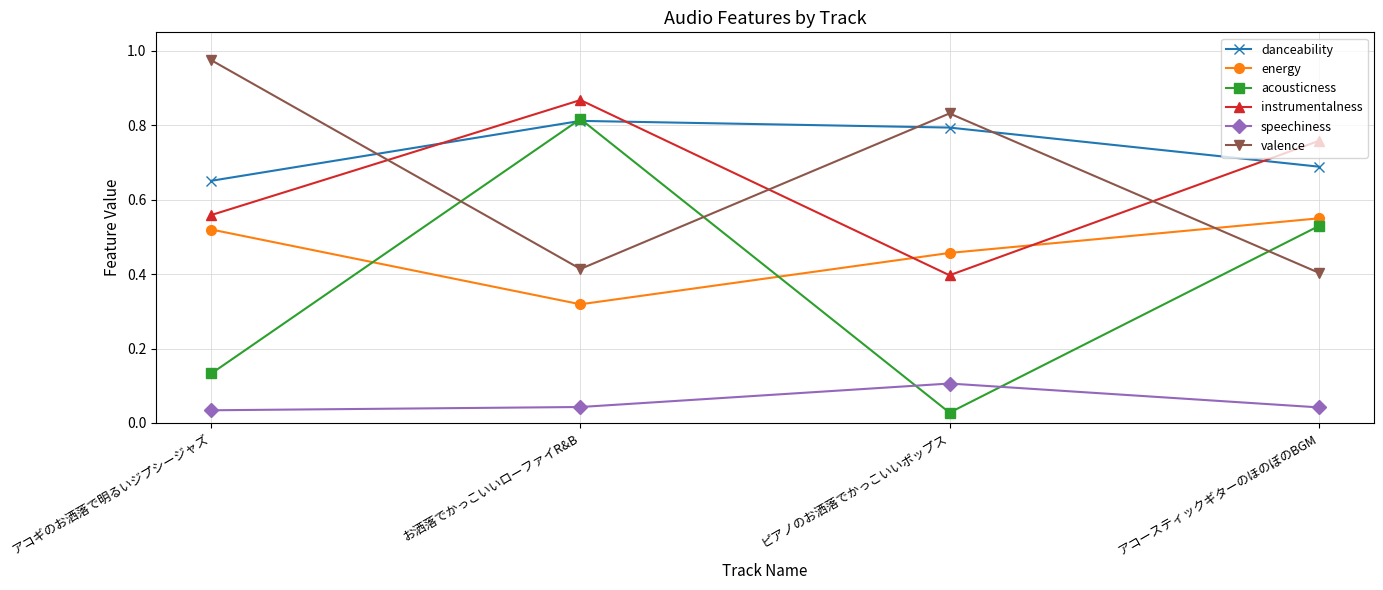

Where is the first local maximum for danceability?

お洒落でかっこいいローファイR&B